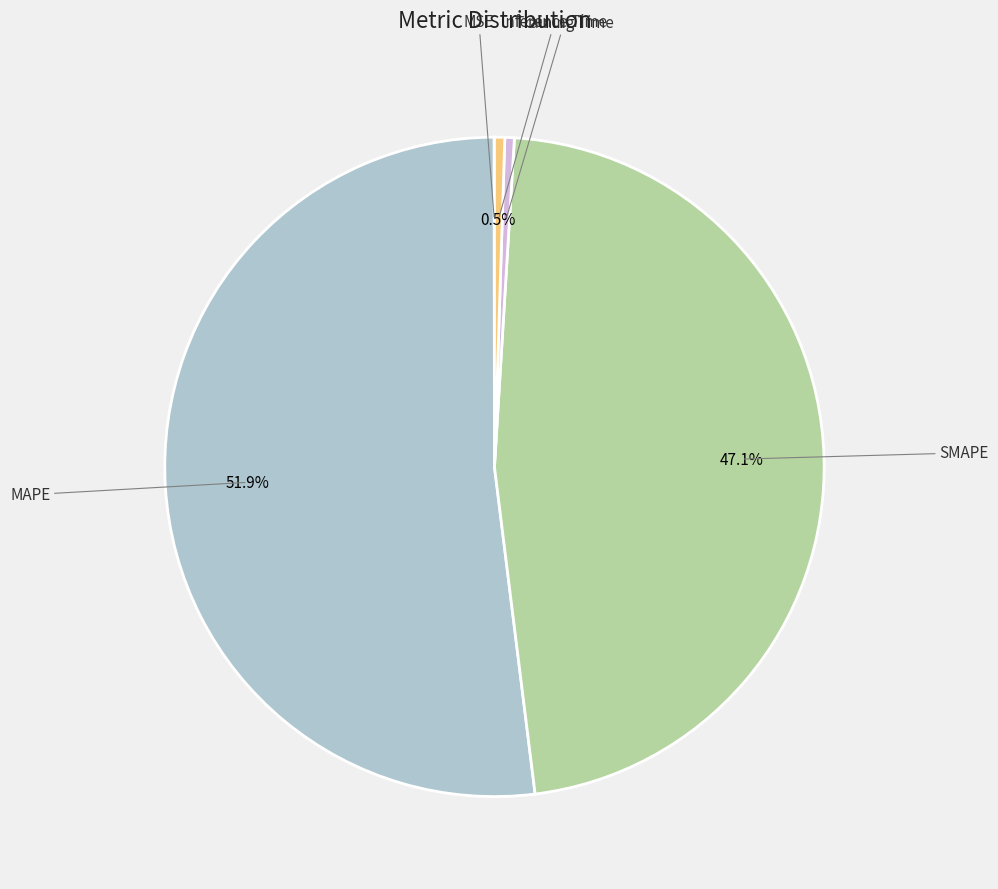

To the nearest percent, what is the difference between the largest and smallest slice percentages?

52%